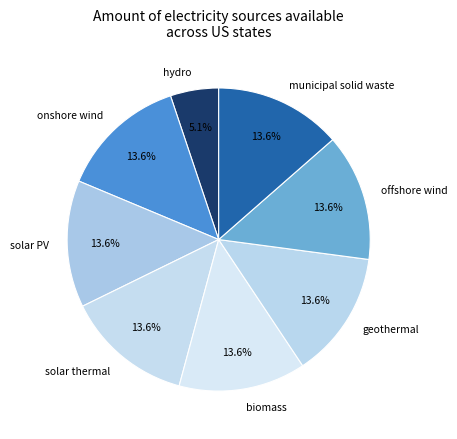

To the nearest percent, what portion does solar PV represent?

14%